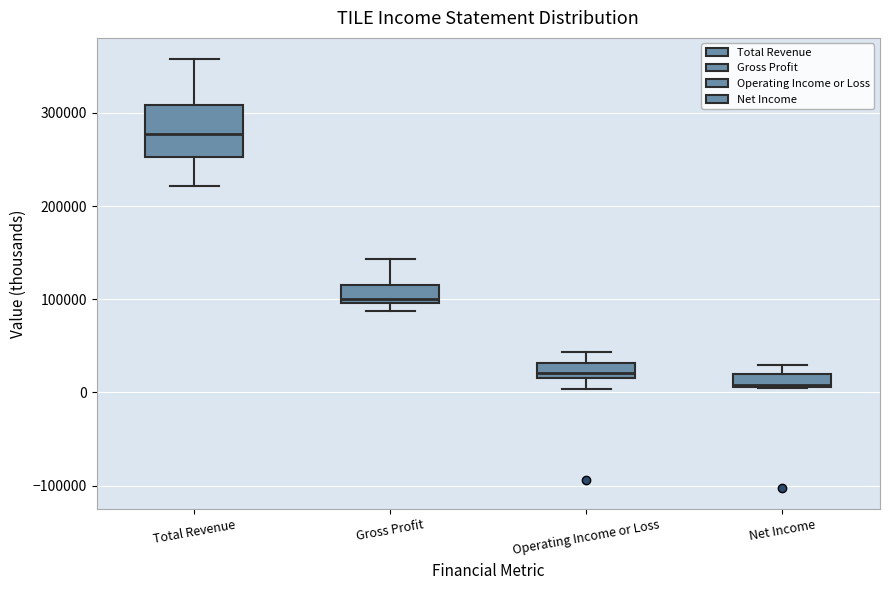

Which box has the highest median line?

Total Revenue